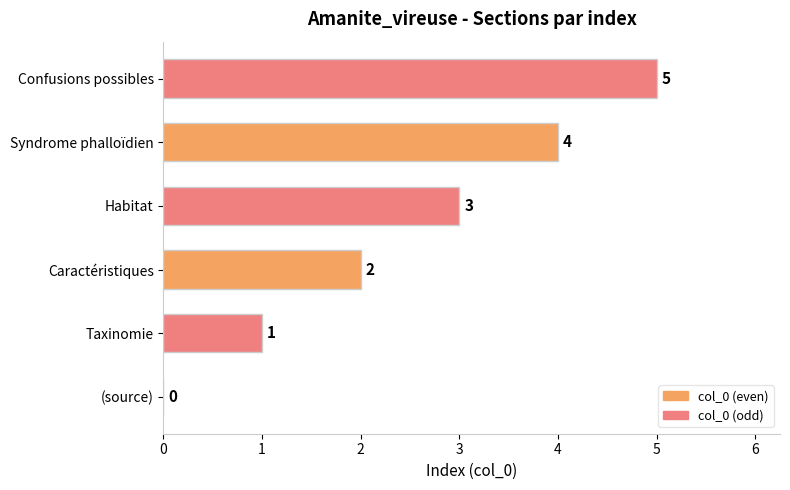

How many values are above zero?

5